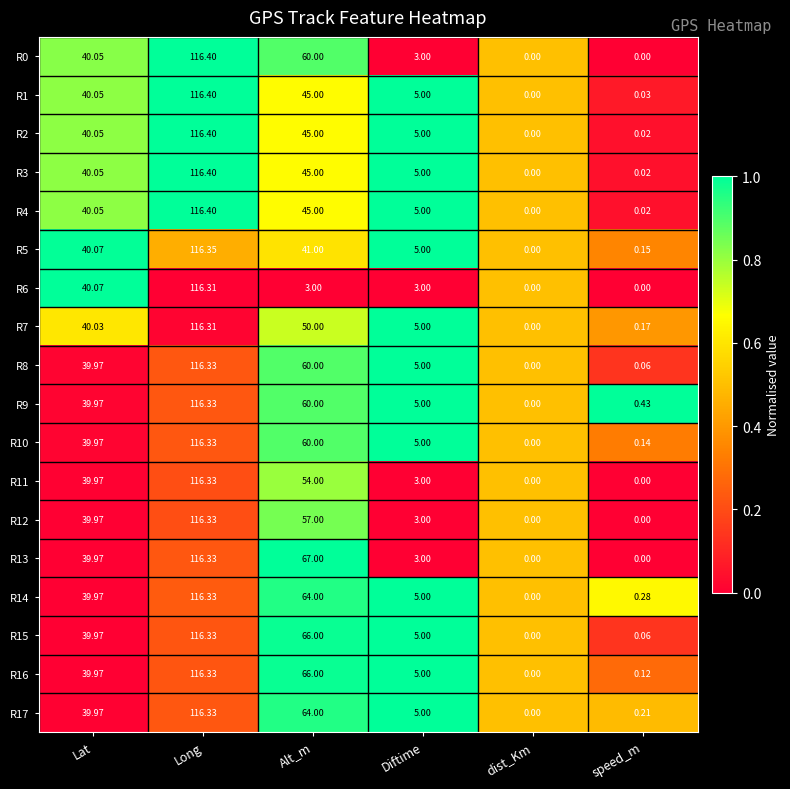

How many values in the R2 series are below 40?

3